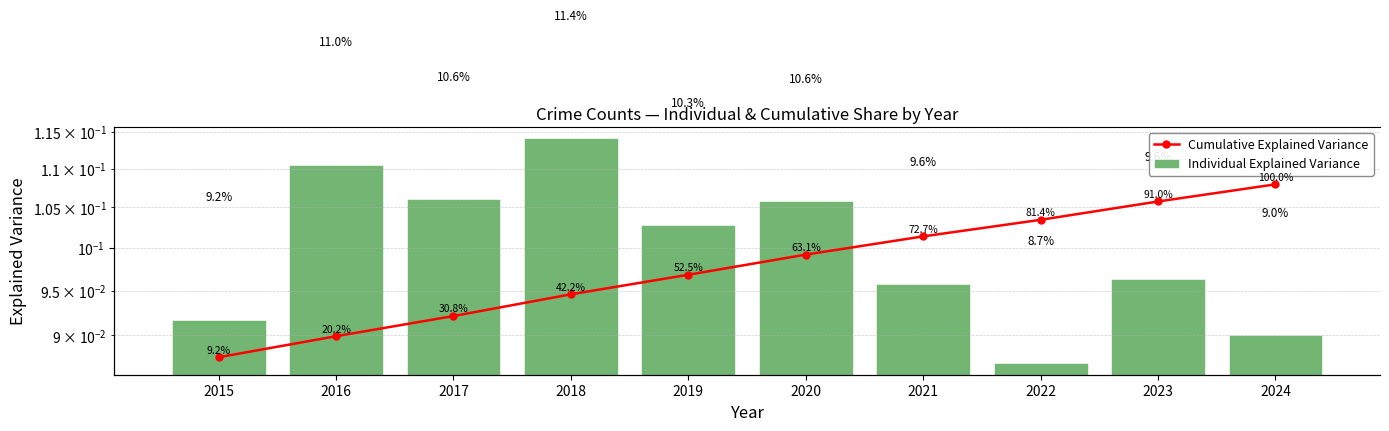

Rank the series by their average value, from highest to lowest.

Cumulative Explained Variance, Individual Explained Variance